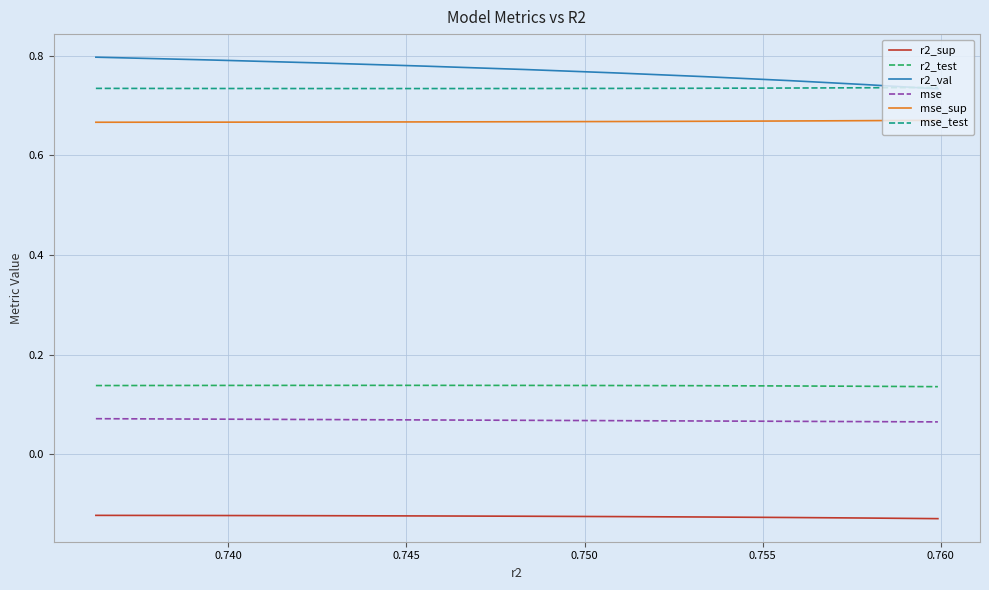

List the series in order of their peak value, highest first.

r2_val, mse_test, mse_sup, r2_test, mse, r2_sup